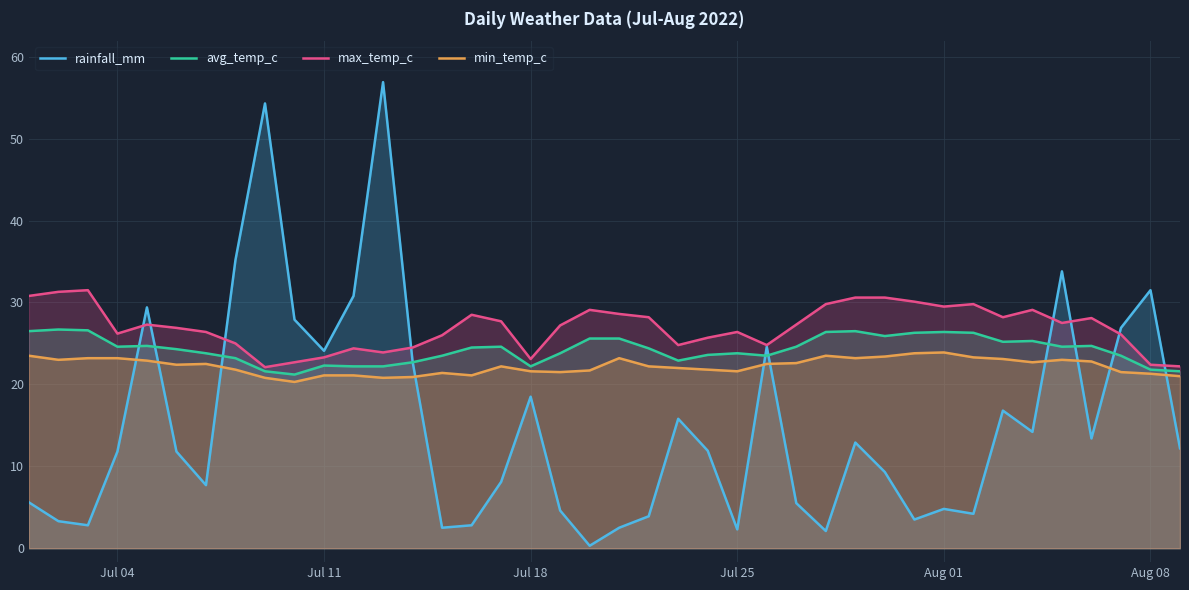

The value of rainfall_mm at Jul 11 is 14.0. True or false?

False